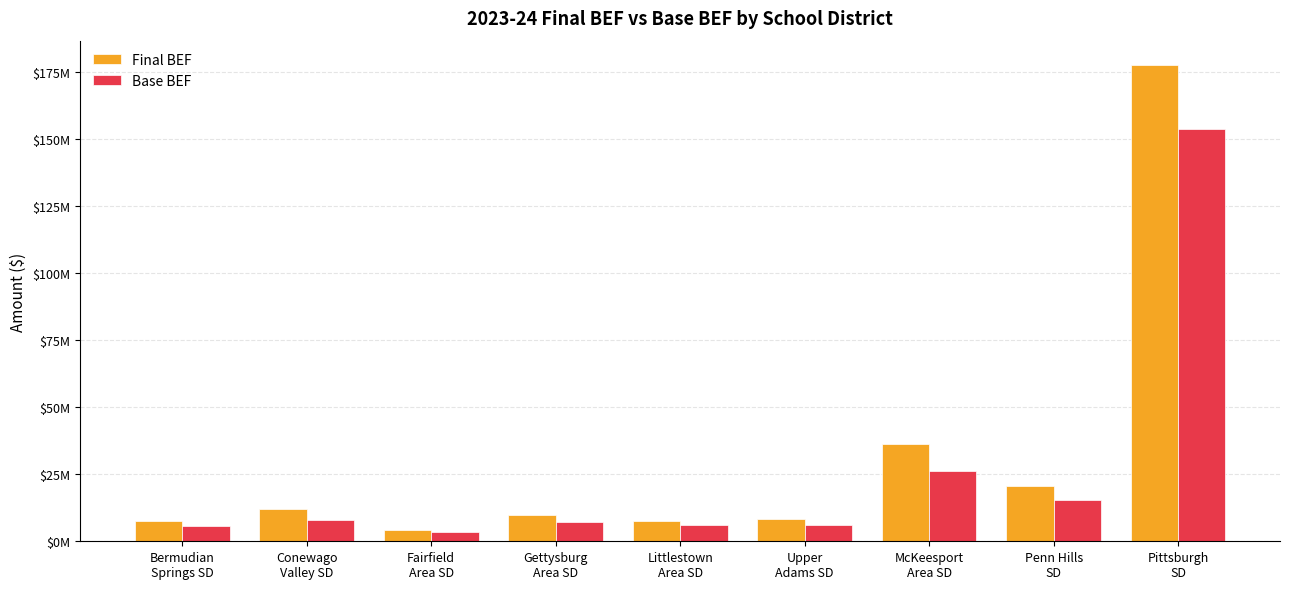

At how many categories does at least one series exceed 11386262?

4